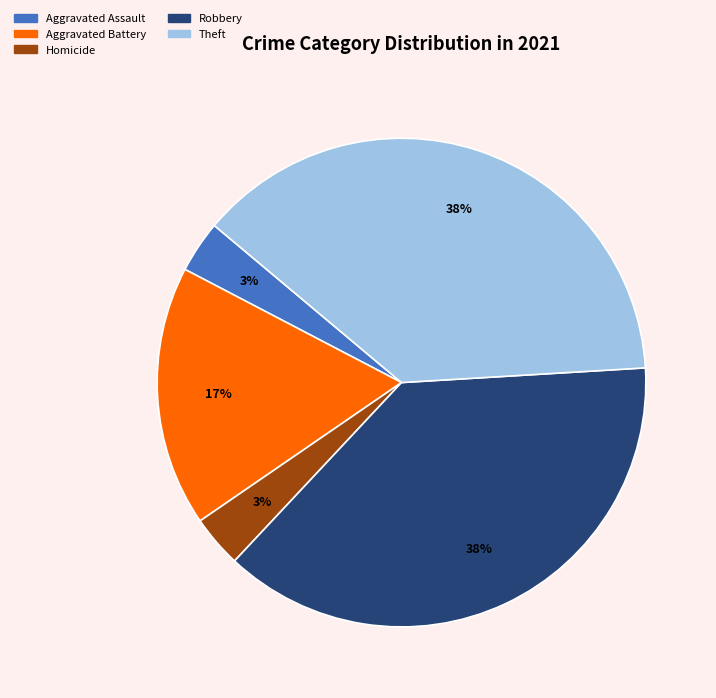

Is there a majority slice in this chart?

No